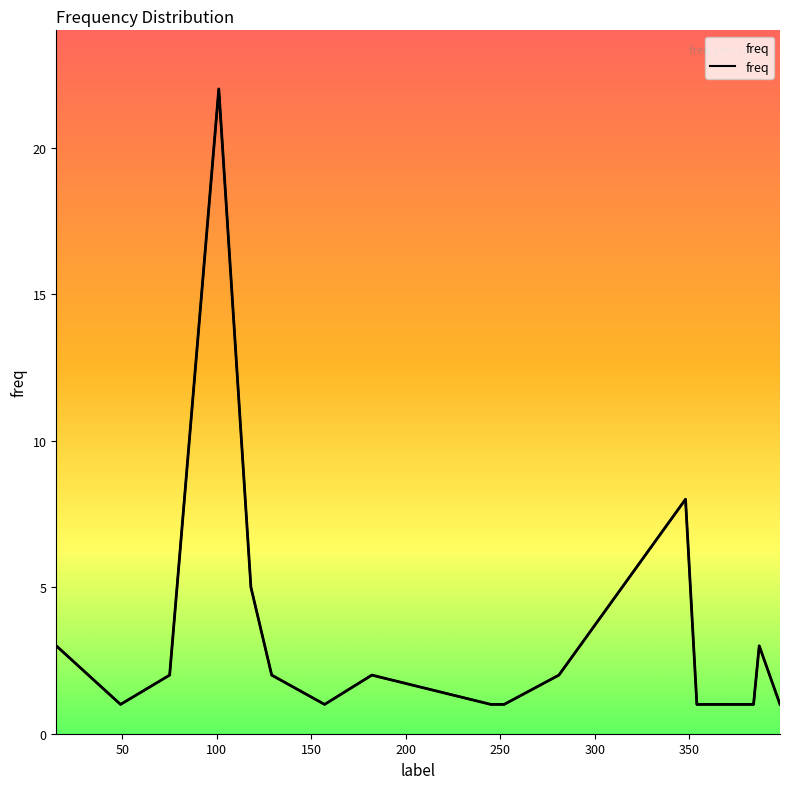

The value at 245 is 1. True or false?

True